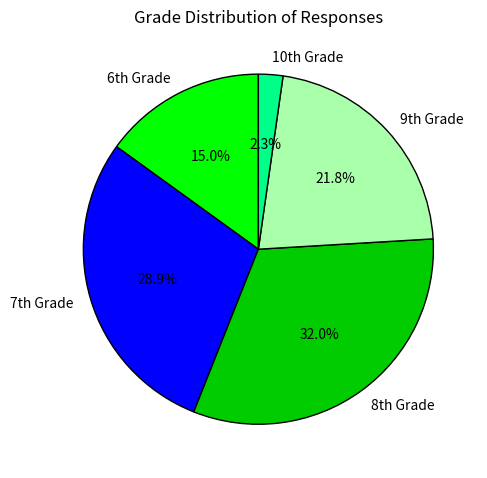

What is the smallest slice in the pie chart?

10th Grade